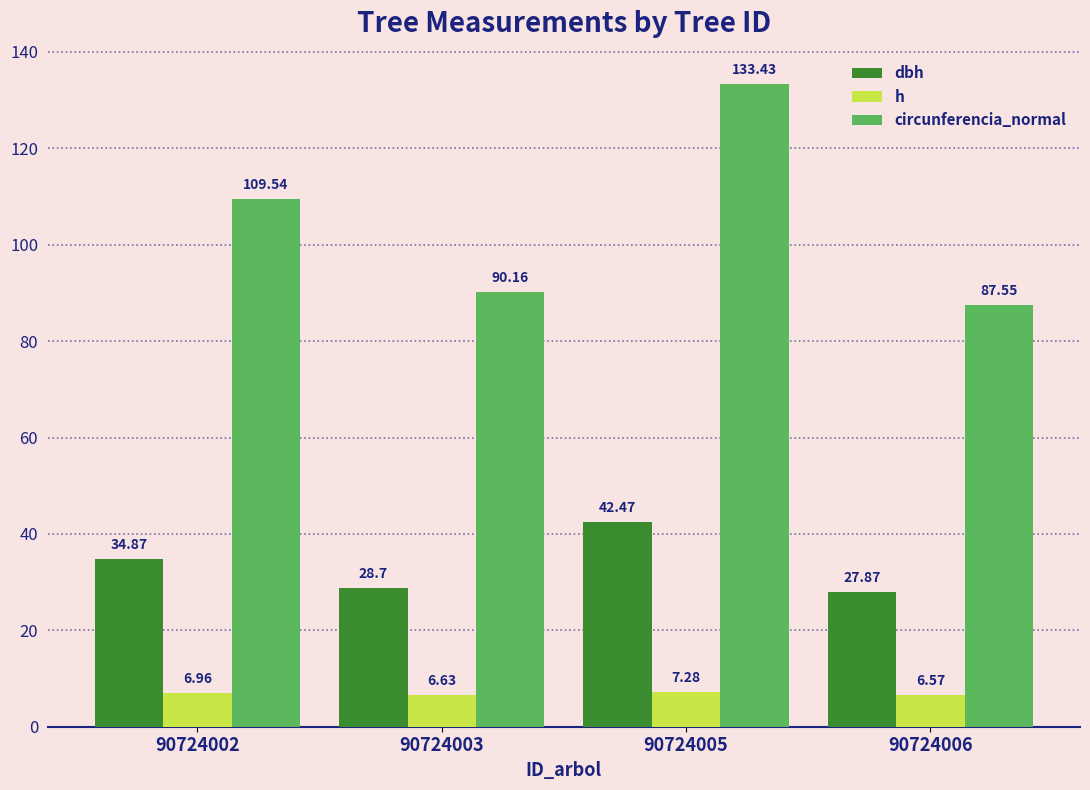

Does the chart contain any negative values?

No